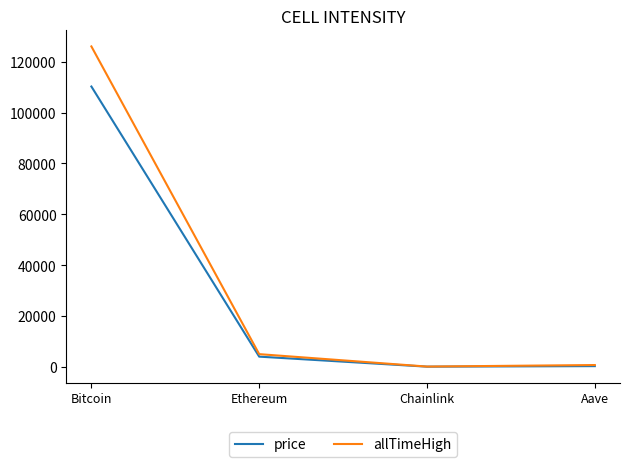

At which category does allTimeHigh reach its first local valley?

Chainlink